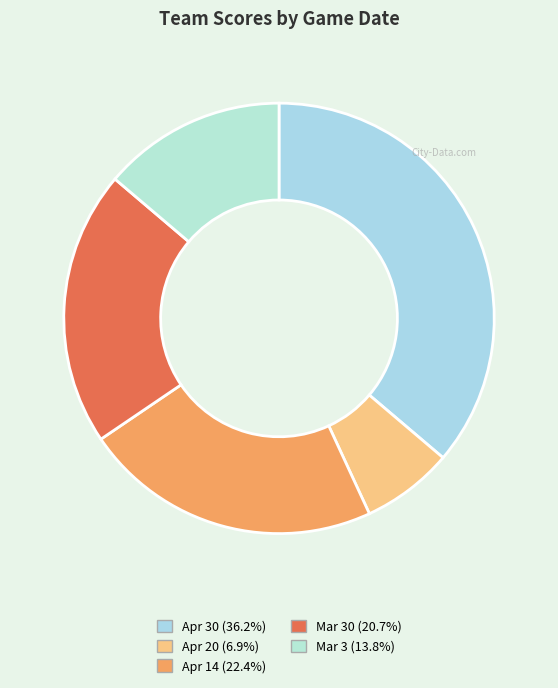

Which slice is the smallest?

Apr 20